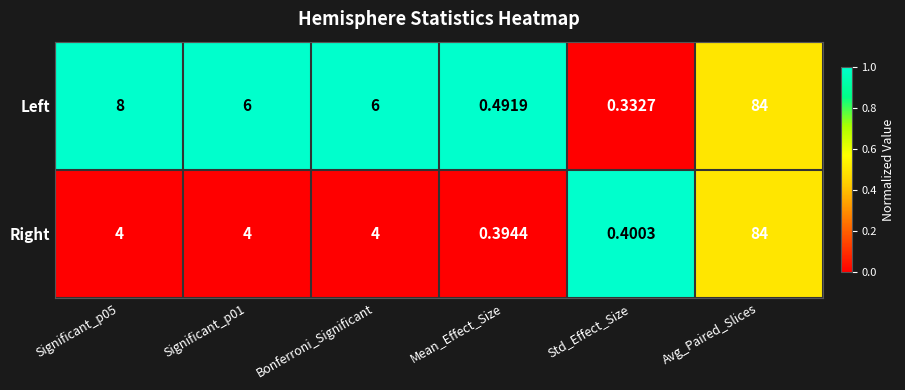

How many categories are shown in the chart?

6